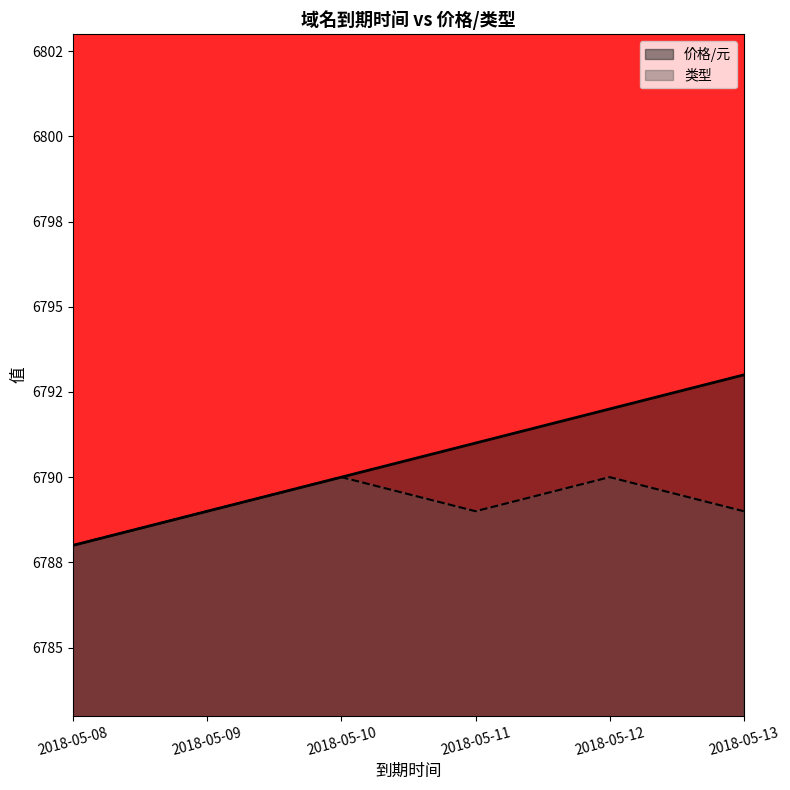

At which category is the sum across all series the highest?

2018-05-12